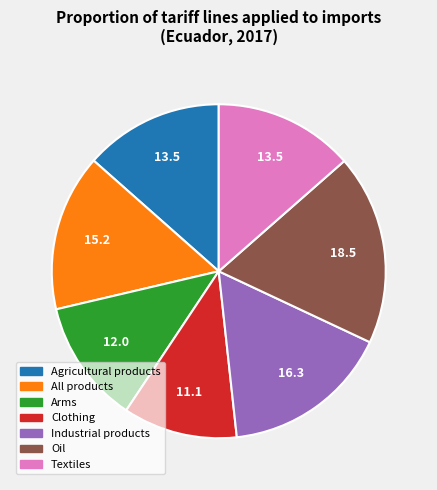

Approximately how many times larger is the value at Industrial products compared to Oil?

0.9